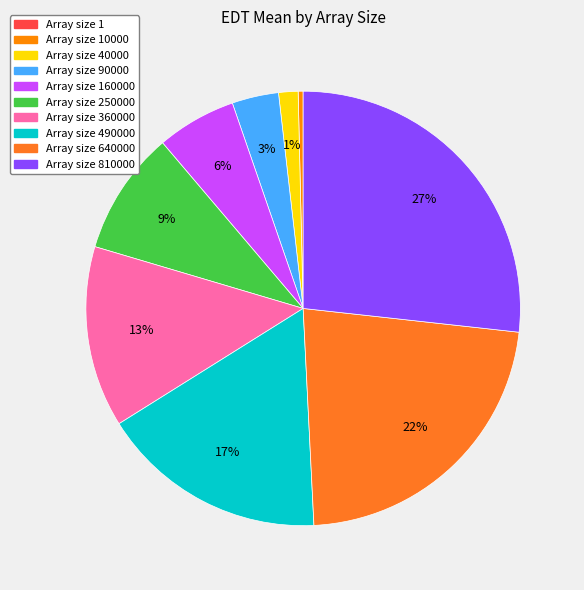

Does any single category account for the majority?

No